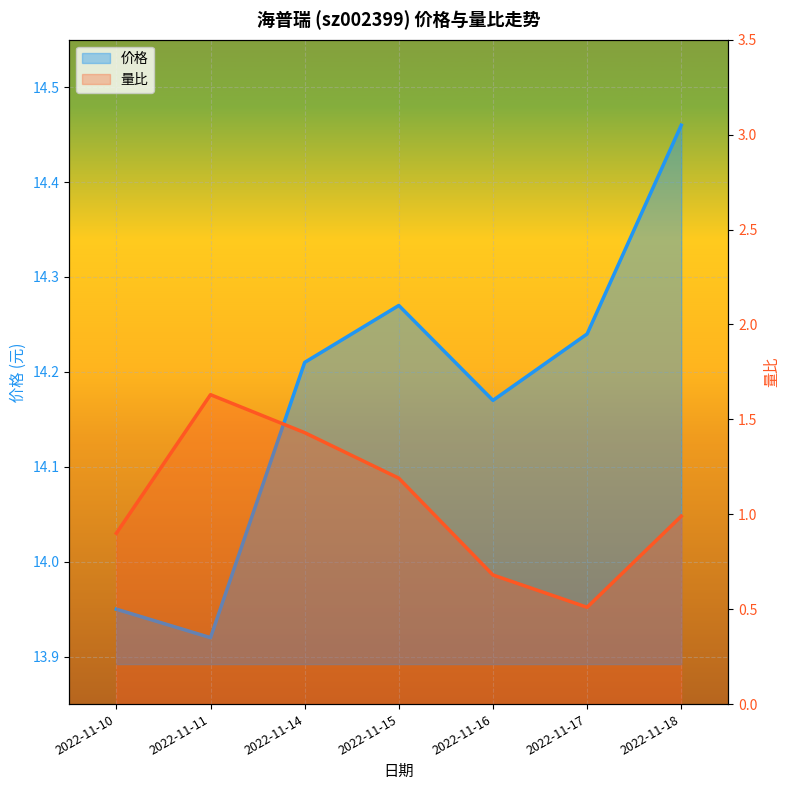

Where is the first local minimum for 价格?

2022-11-11